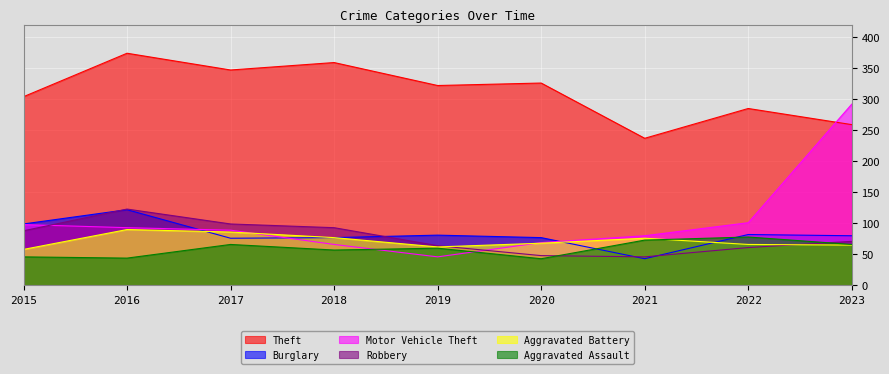

Where is the first local maximum for Aggravated Battery?

2016